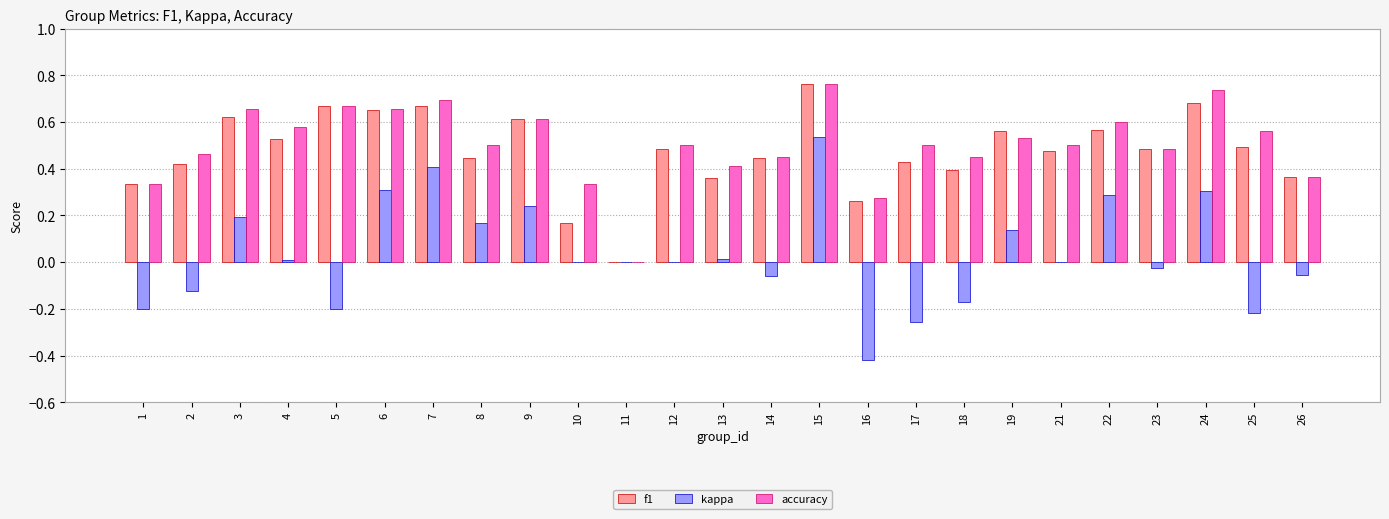

What is the sum of all kappa values?

0.9